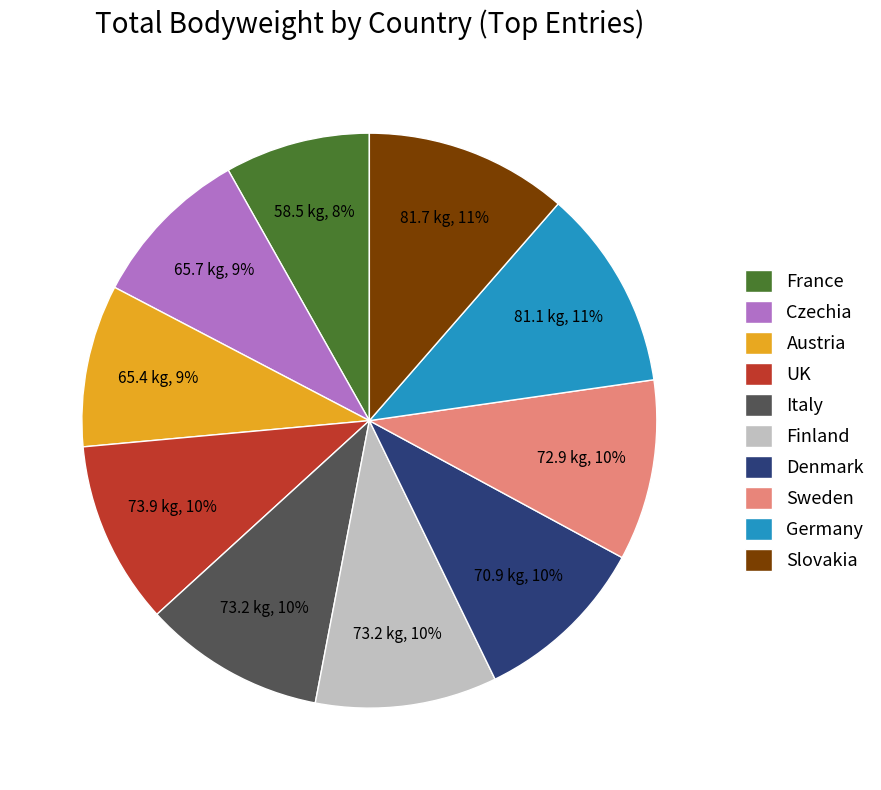

How many segments does this pie chart have?

10